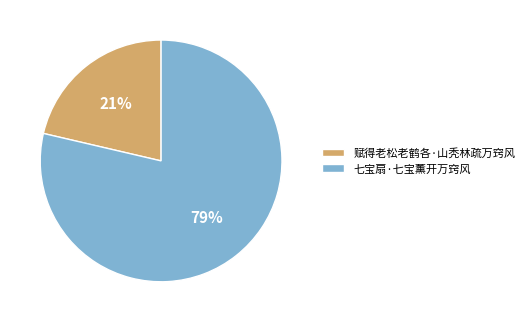

What is the largest slice in the pie chart?

七宝扇·七宝薰开万窍风